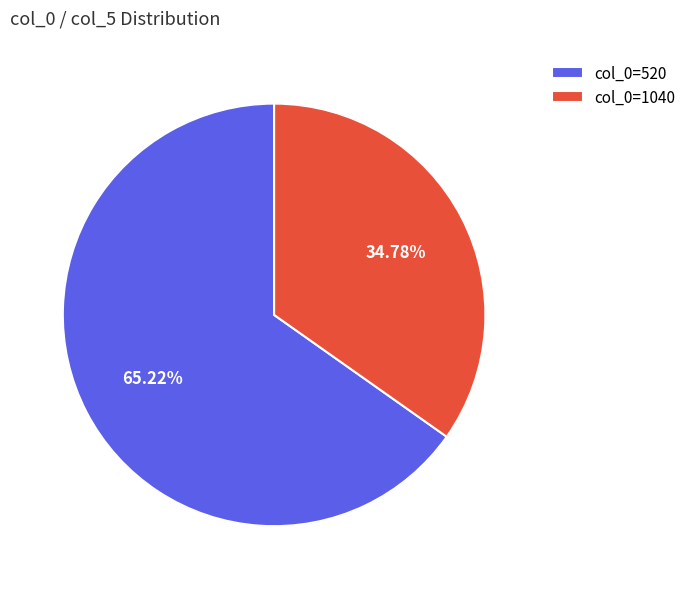

Which has a higher value, col_0=520 or col_0=1040?

col_0=520